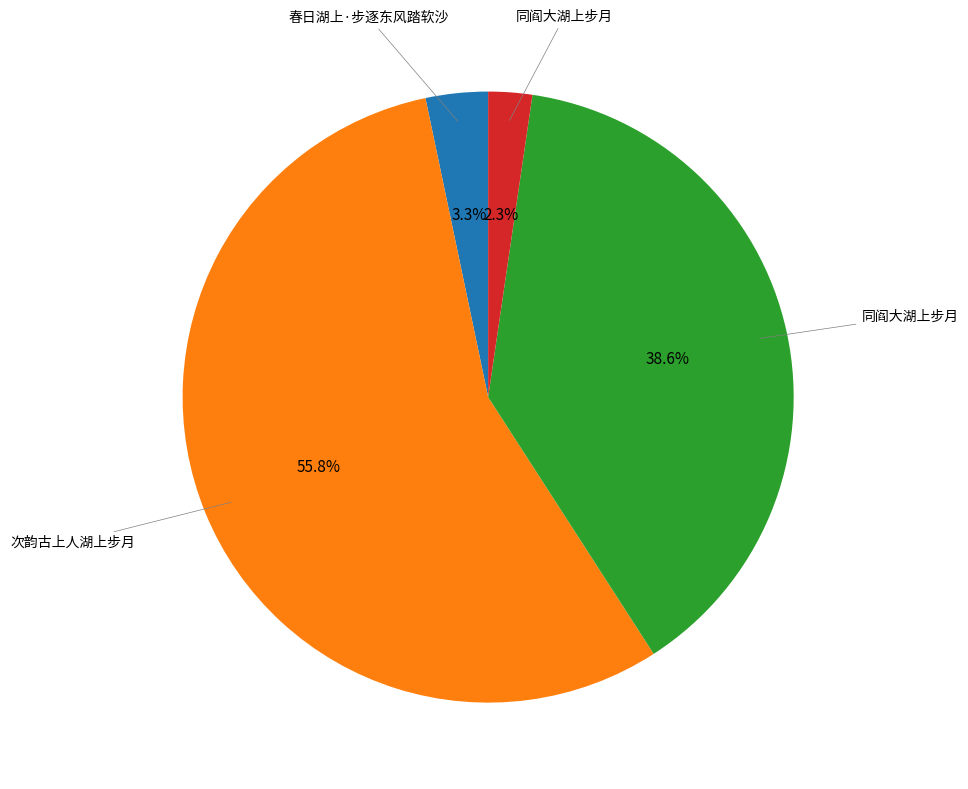

To the nearest percent, what is the average slice percentage?

25%